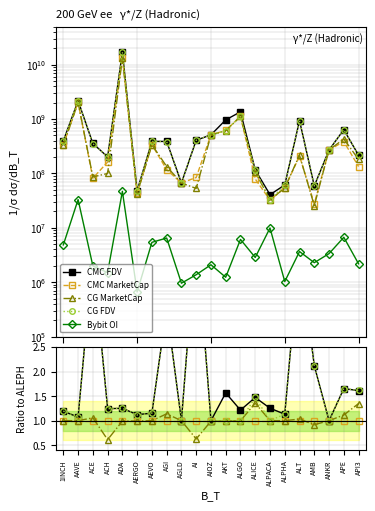

What is the label of the 17th point from the left?

ALT